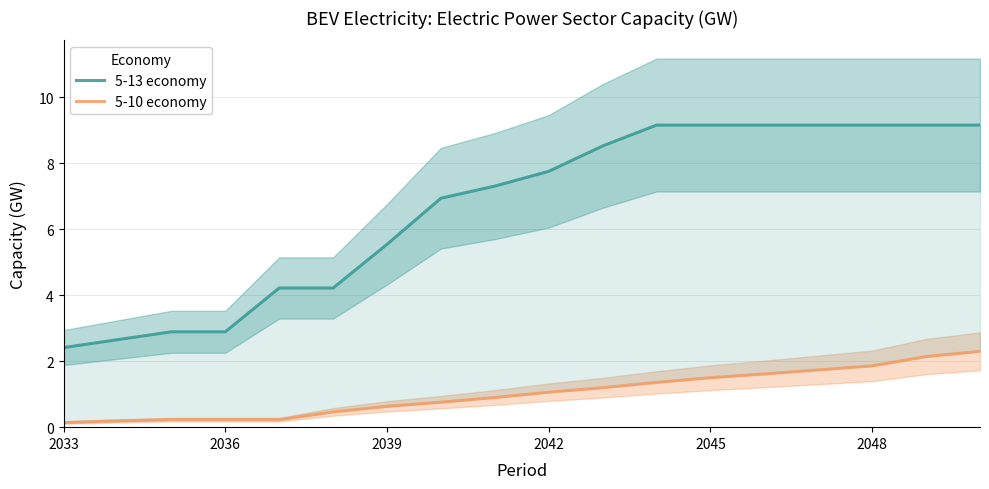

What is the minimum value for 5-13 economy?

2.4